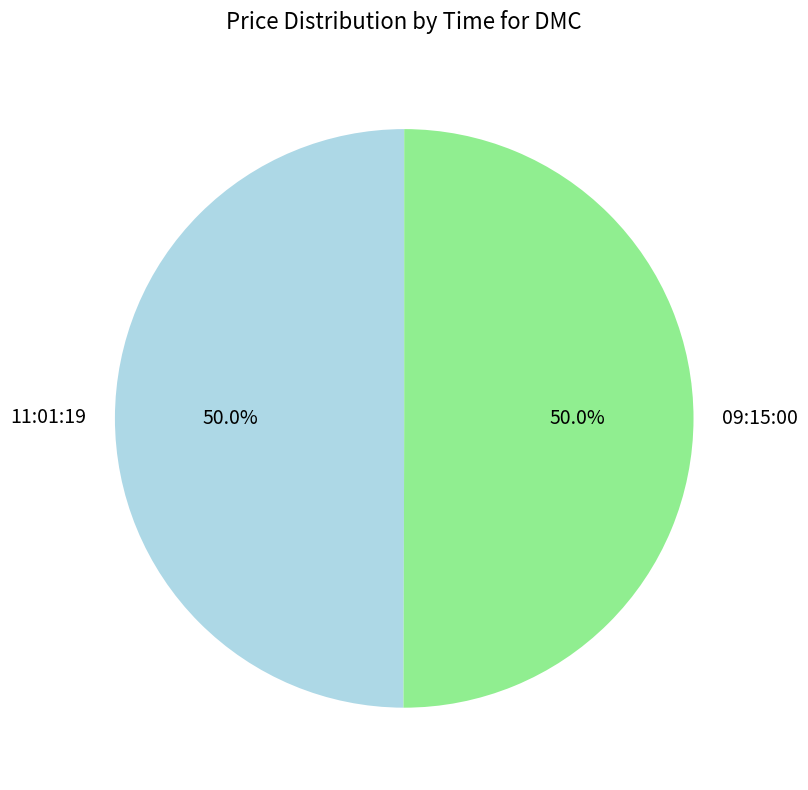

Is it true that 09:15:00 is 40% of the pie?

False